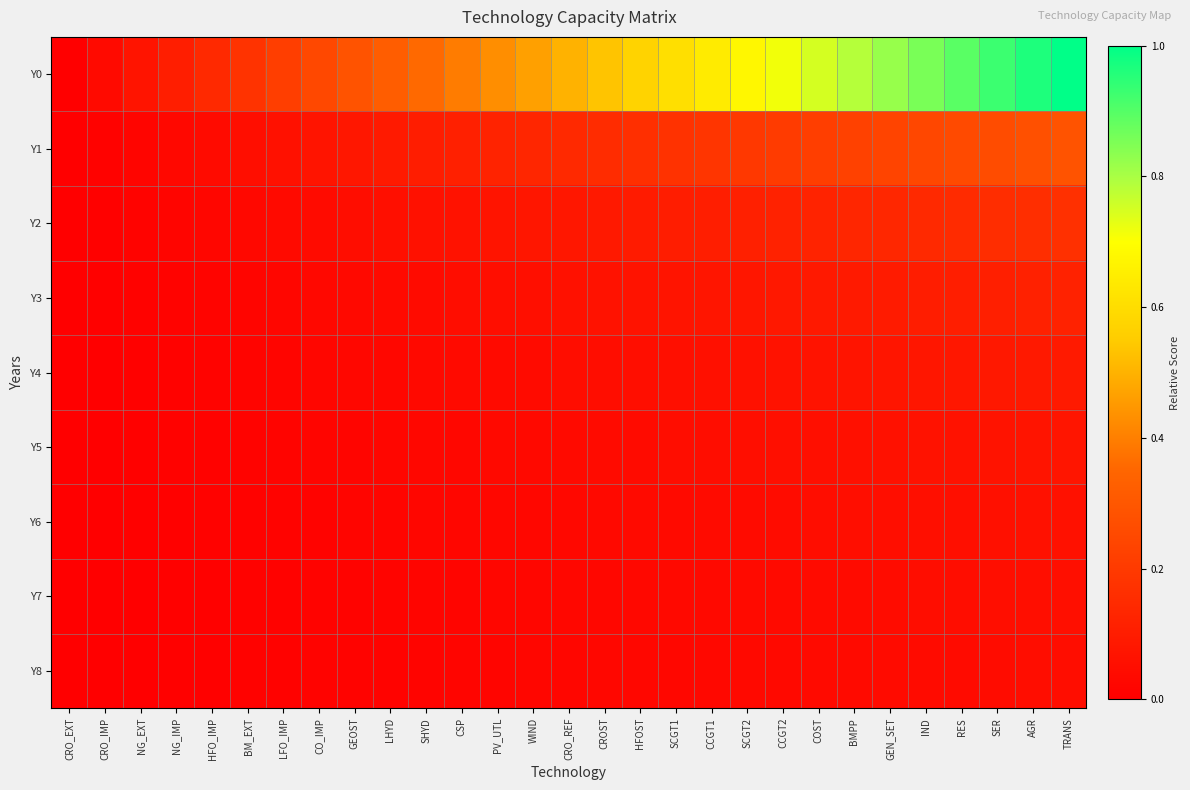

How many distinct data groups are displayed?

9